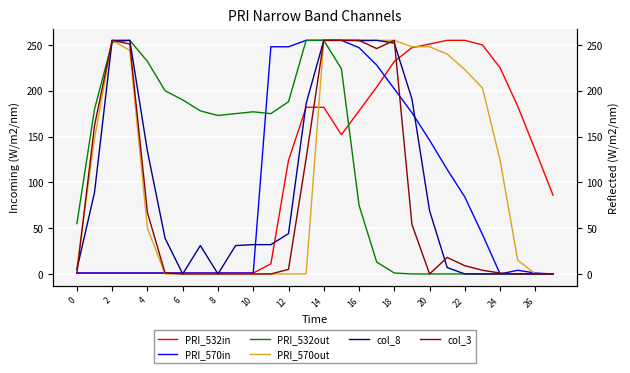

What is the difference between the second highest and minimum values in the PRI_570out series?

255